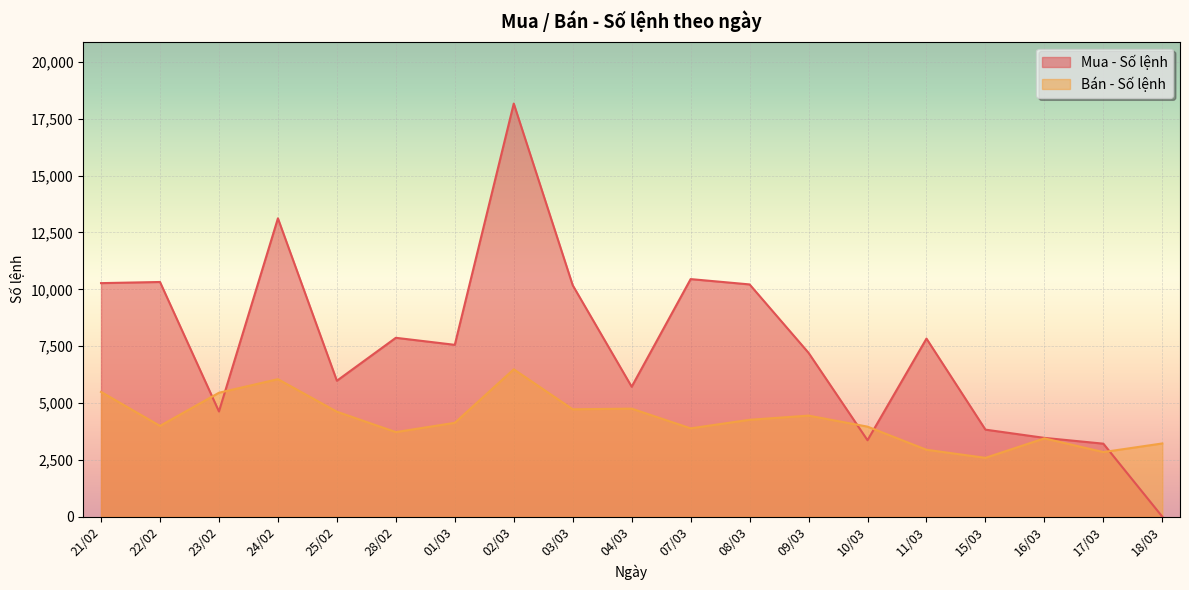

What is the average value of the Bán - Số lệnh series?

4264